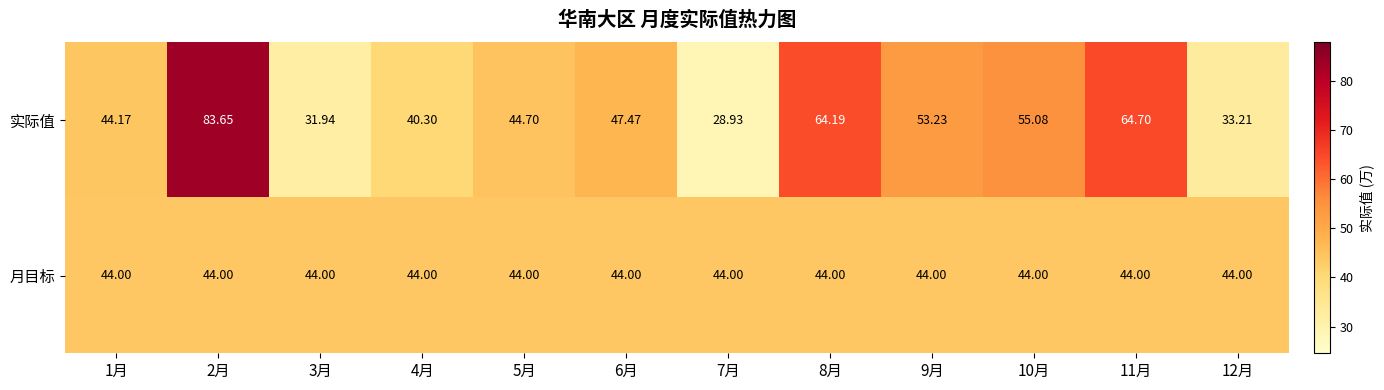

Which series changed the most between 8月 and 10月?

实际值